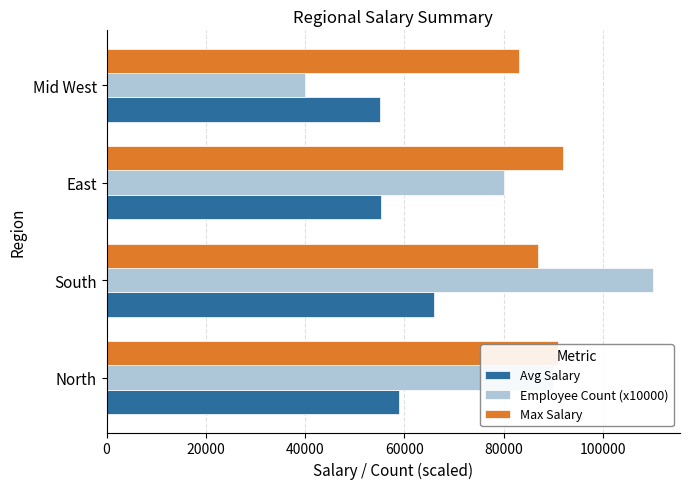

What is the spread (max minus min) of values at Mid West?

43000